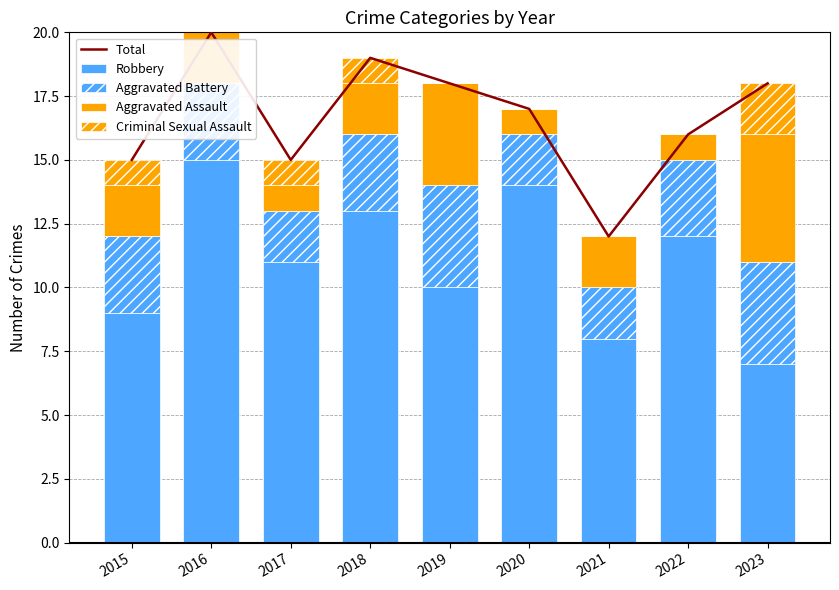

At which label does Total first exceed 17?

2016